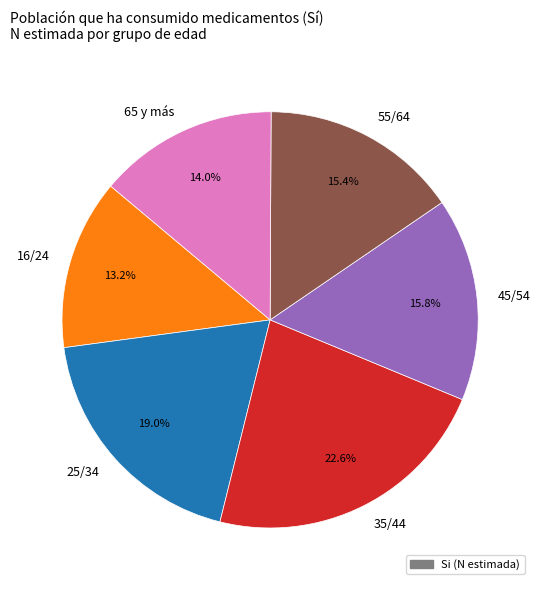

To the nearest percent, what is the combined percentage of 25/34 and 45/54?

35%